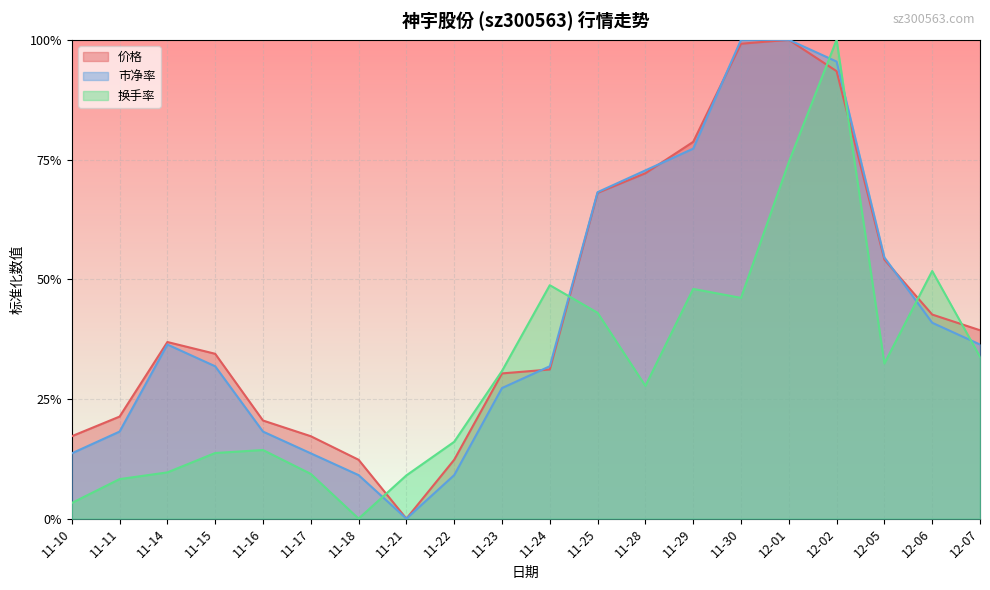

List the series in order of their peak value, highest first.

价格, 市净率, 换手率